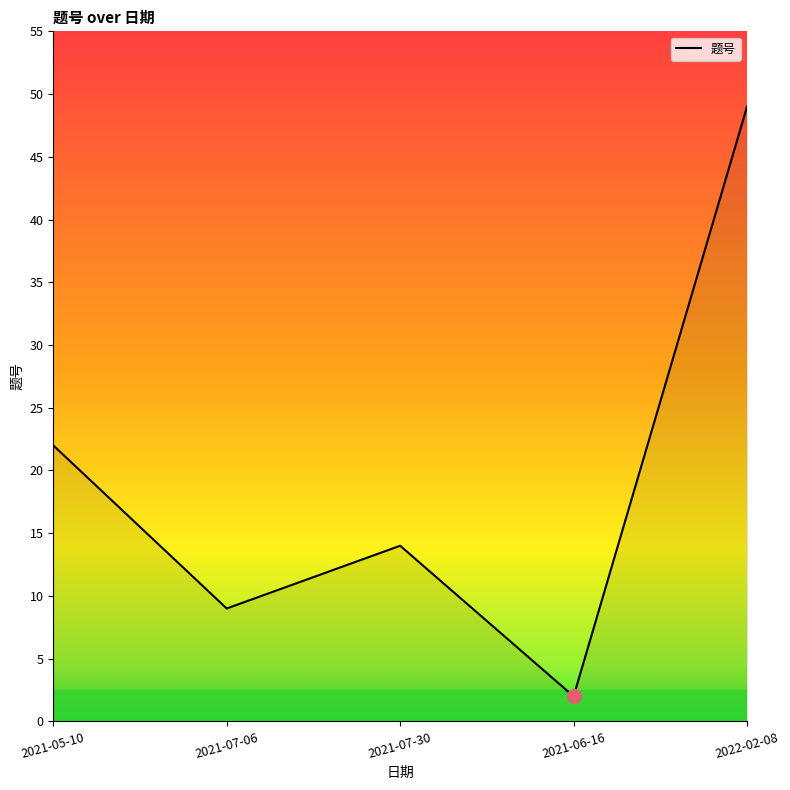

Is it true that the value at 2021-07-30 is 23?

False